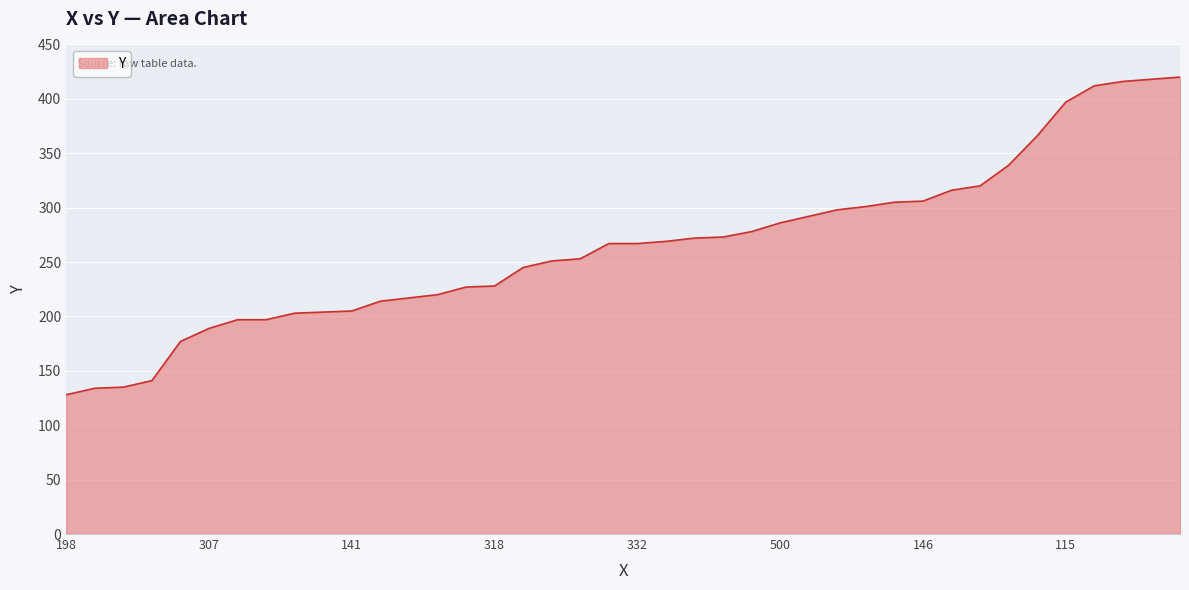

How many distinct data groups are displayed?

1